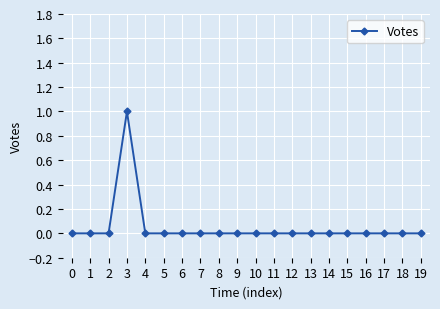

Does the chart display data point markers on the line(s)?

Yes